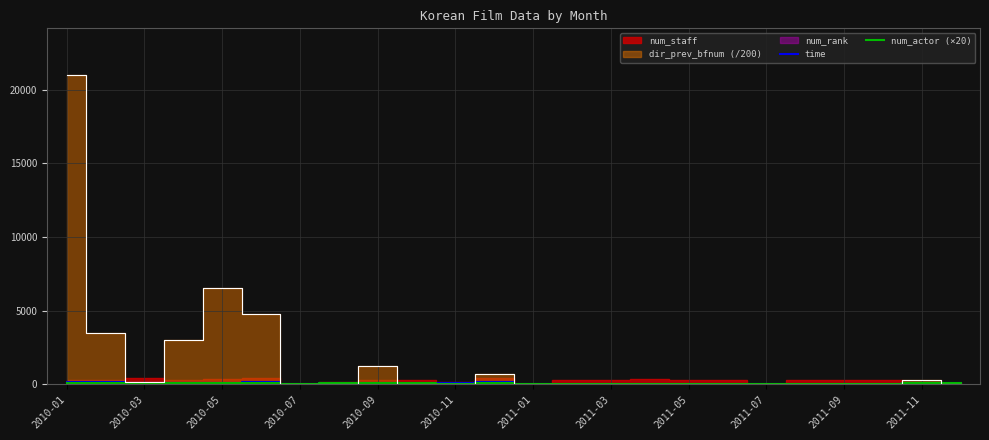

What position from the left is 2010-05?

5